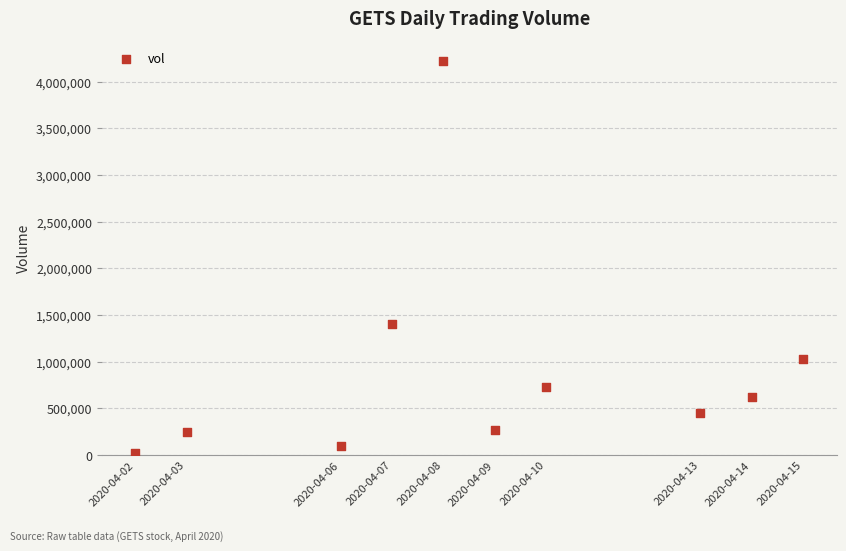

What Y value in the scatter plot is closest to 2122600?

1407100